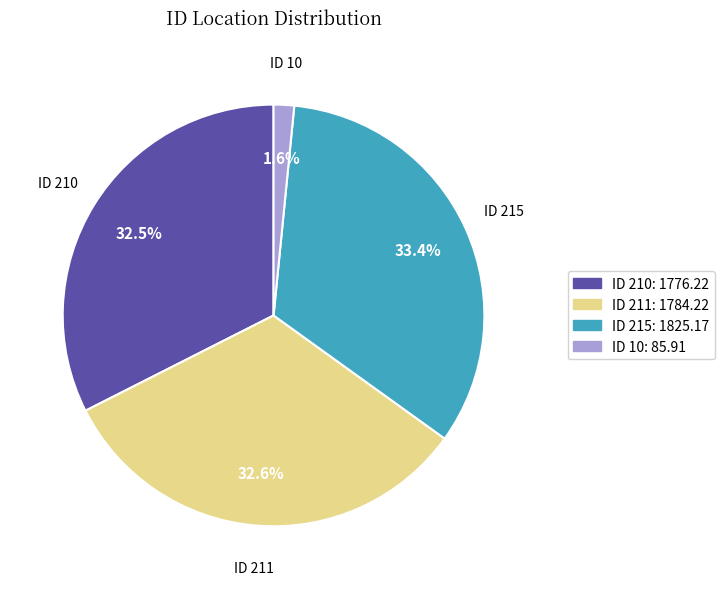

Is there any slice that represents more than half of the pie?

No